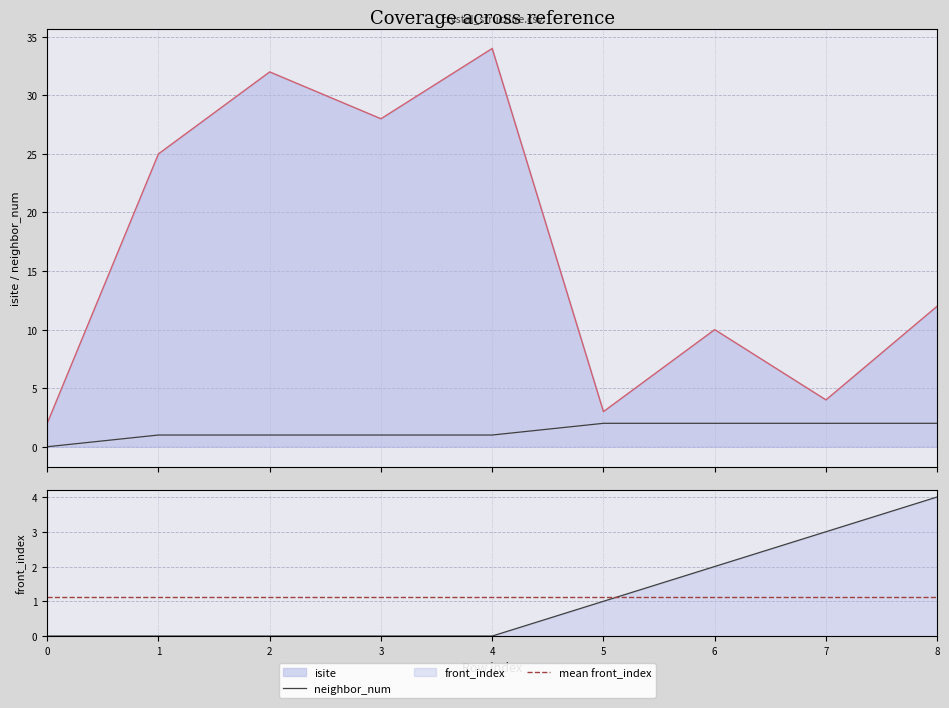

Is it true that isite equals 12.0 at 8?

True